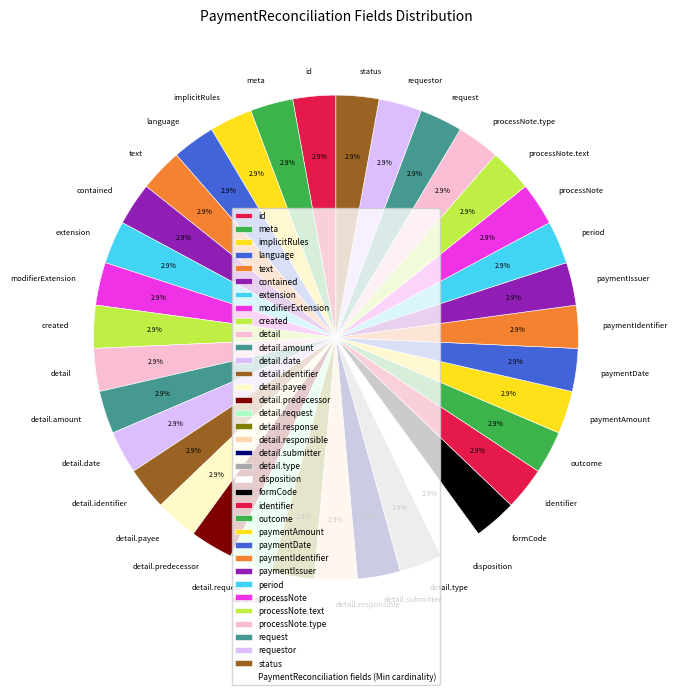

Is there a majority slice in this chart?

No